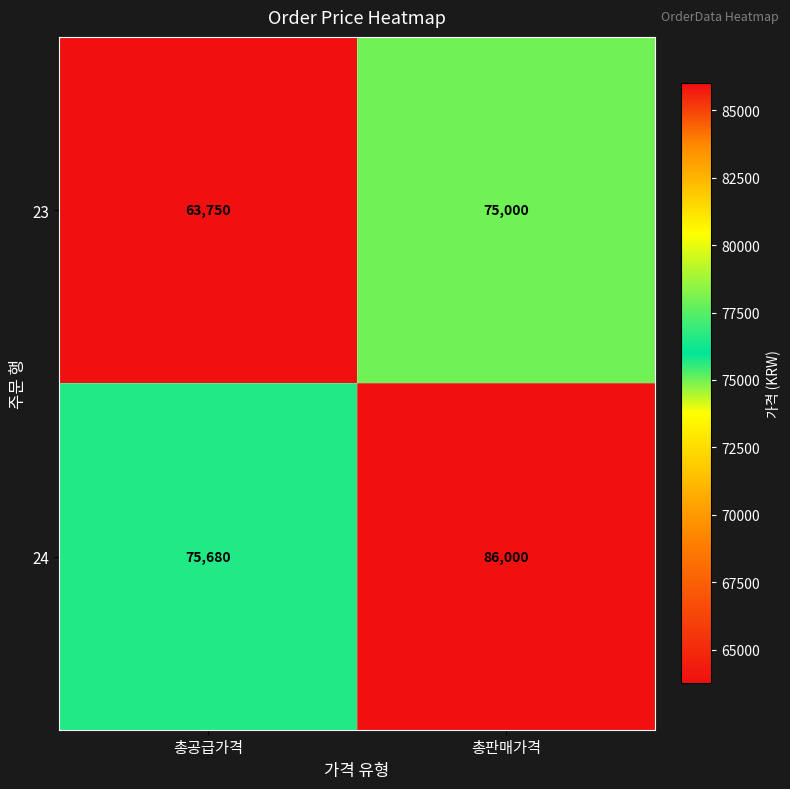

Reading right to left, transcribe all the data shown in this chart.

23: 총판매가격=75000	총공급가격=63750
24: 총판매가격=86000	총공급가격=75680